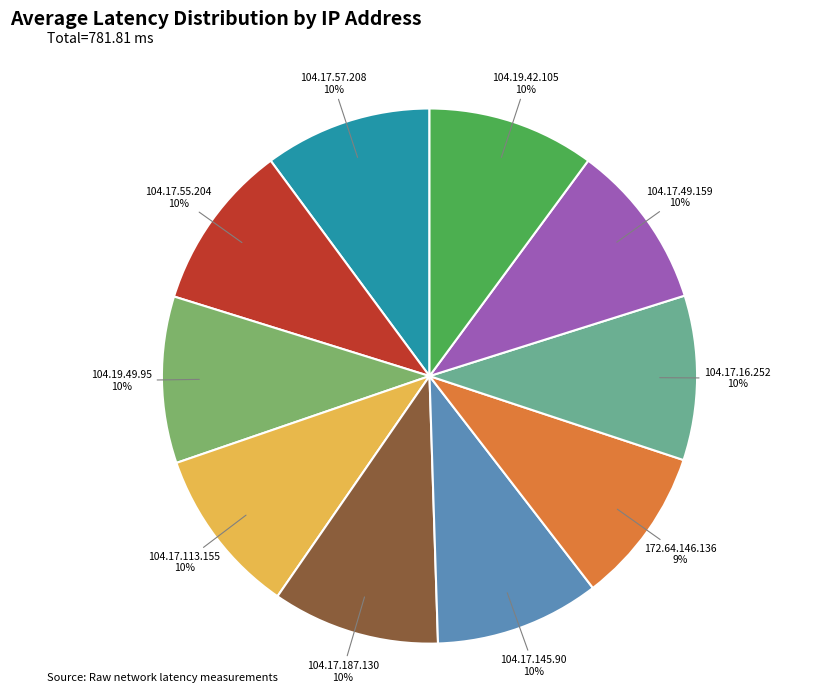

How many slices are in this pie chart?

10